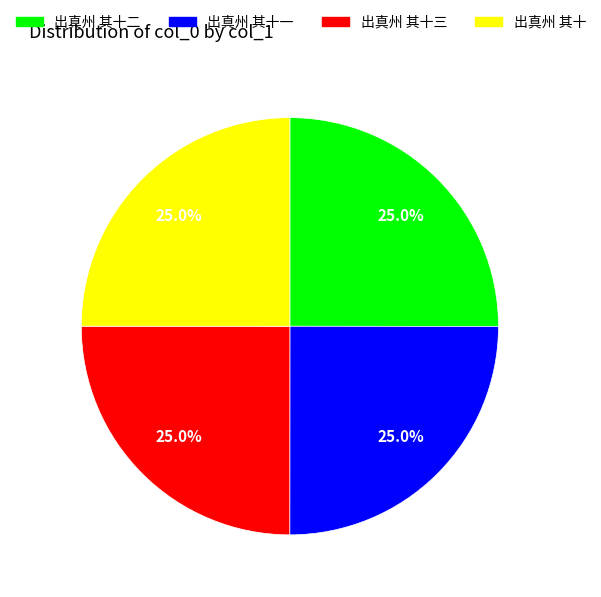

To the nearest percent, what portion does 出真州 其十三 represent?

25%